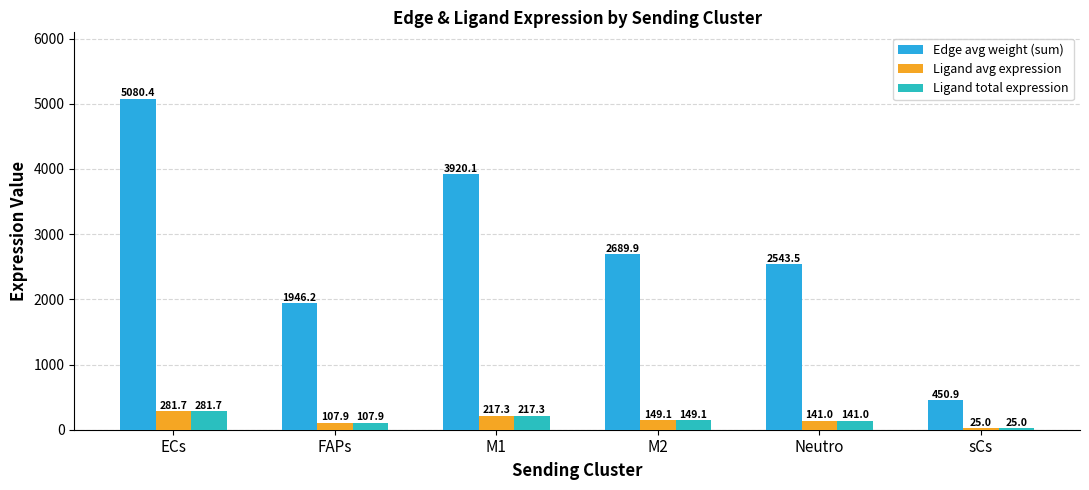

What is the difference between the Ligand total expression values at M1 and ECs?

64.3